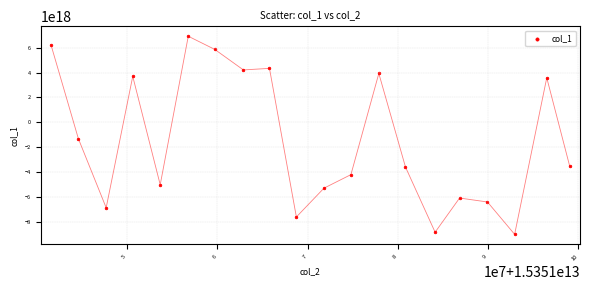

What Y value in the scatter plot is closest to -1049796466440339968?

-1323021033022528512